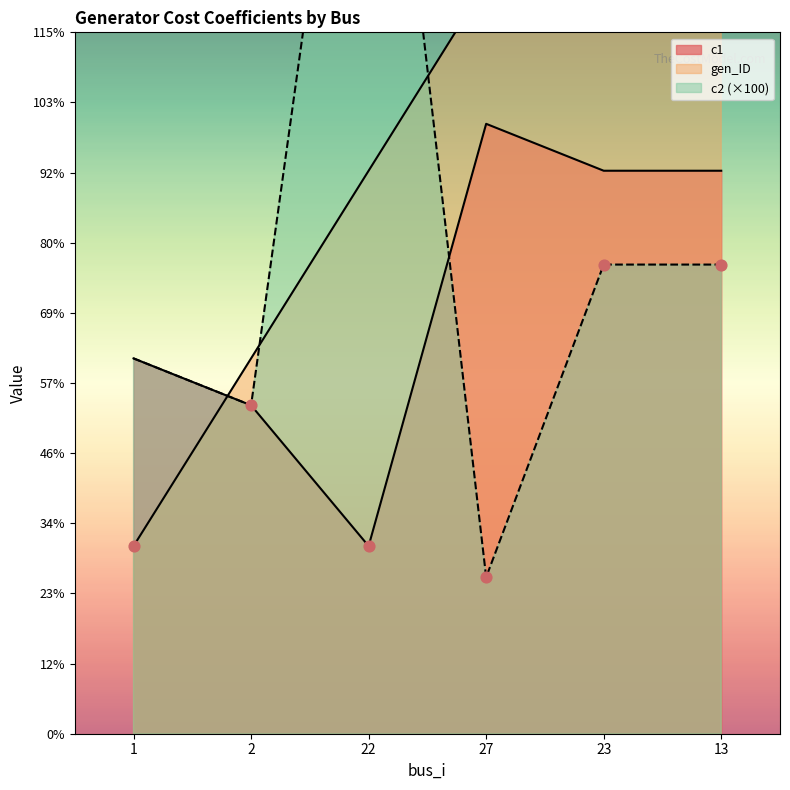

Which series has the largest total across all categories?

gen_ID